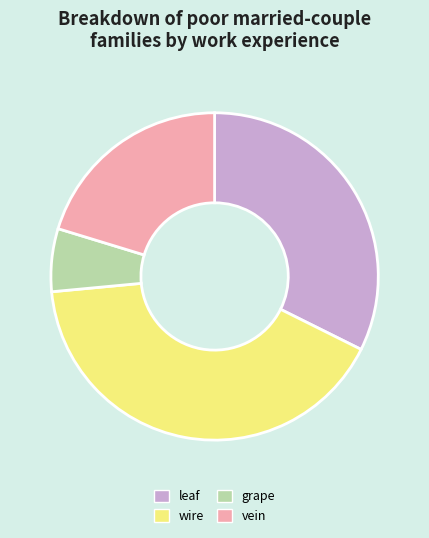

Rank the categories by value from highest to lowest.

wire, leaf, vein, grape